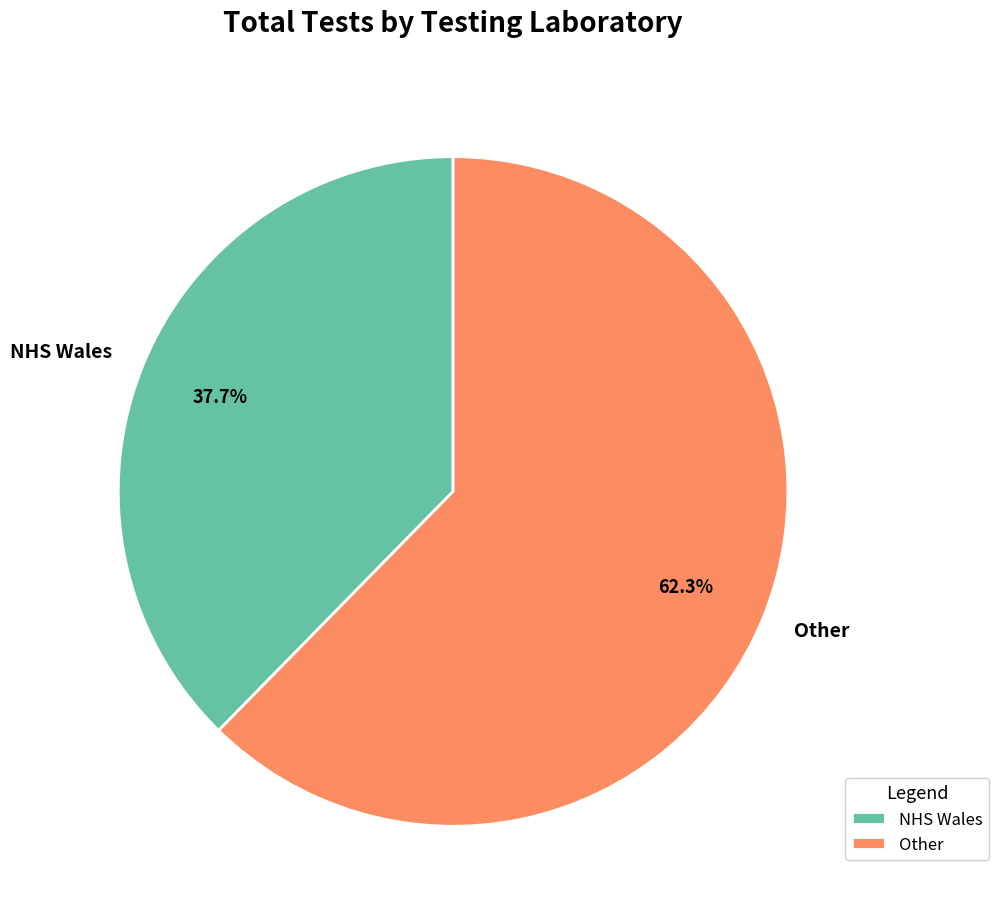

Count the number of slices in the pie.

2